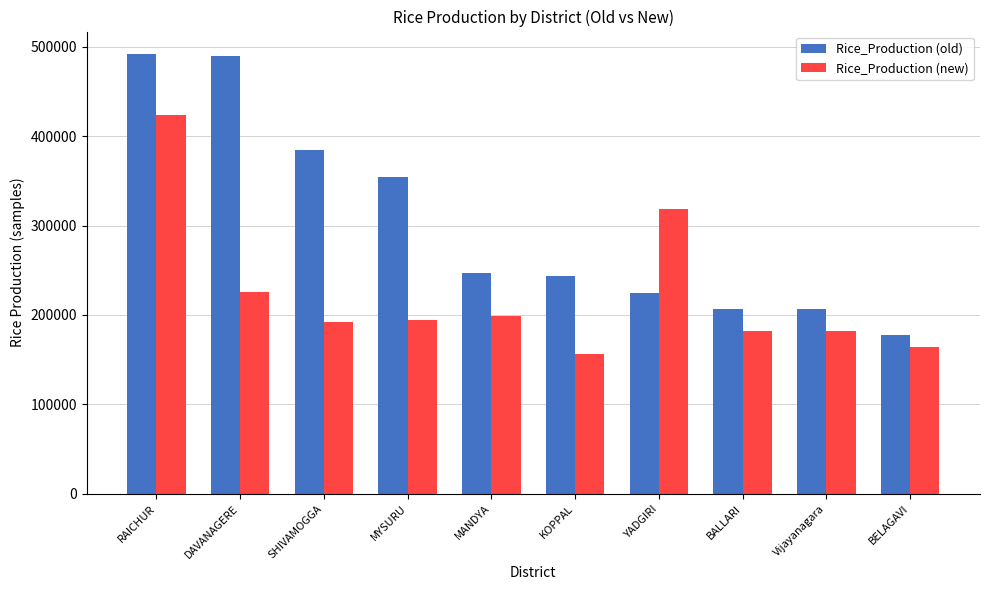

What is the value of the Rice_Production (new) bar at the 9th from the left?

181562.6